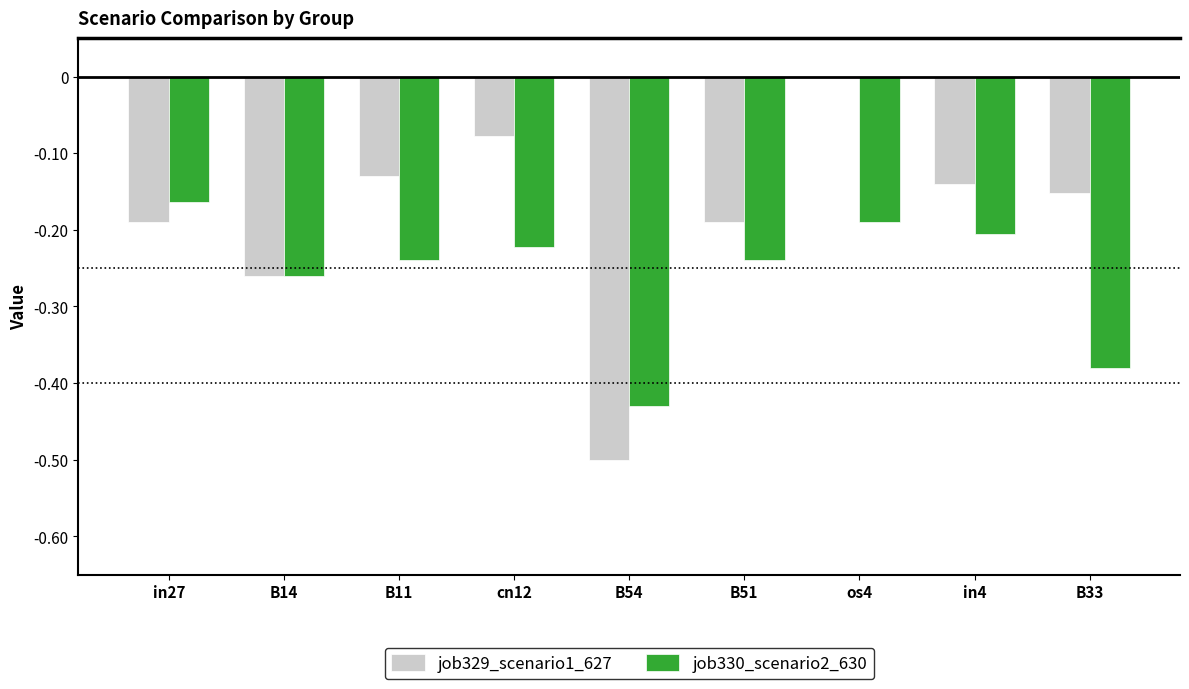

The value of job329_scenario1_627 at in27 is -0.2. True or false?

True